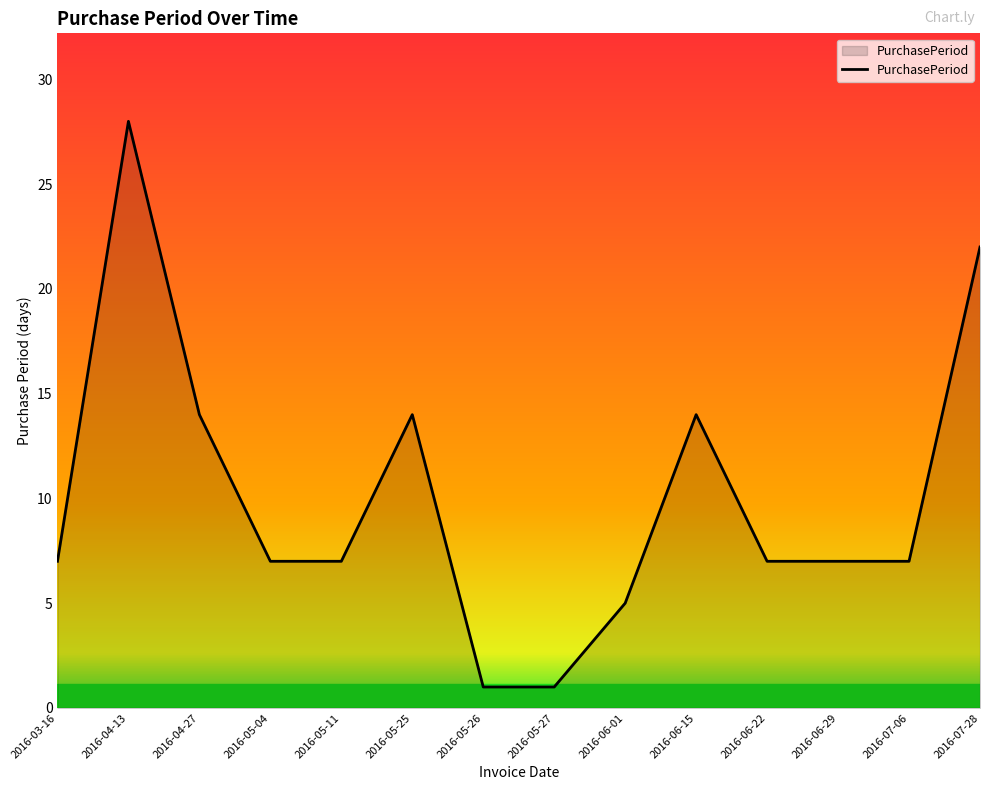

Between 2016-06-01 and 2016-05-26, which is larger?

2016-06-01